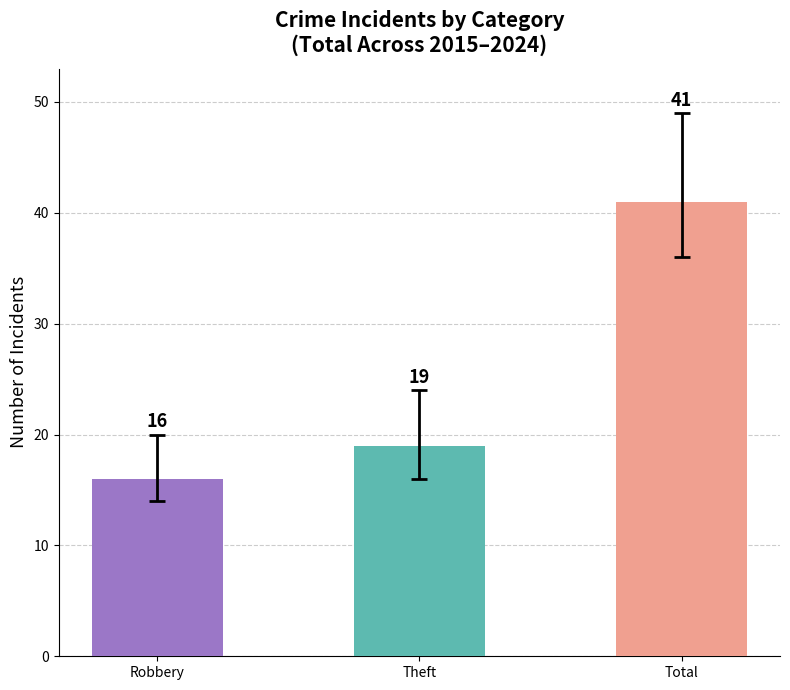

Reading right to left, list all the values displayed in this chart.

41	19	16